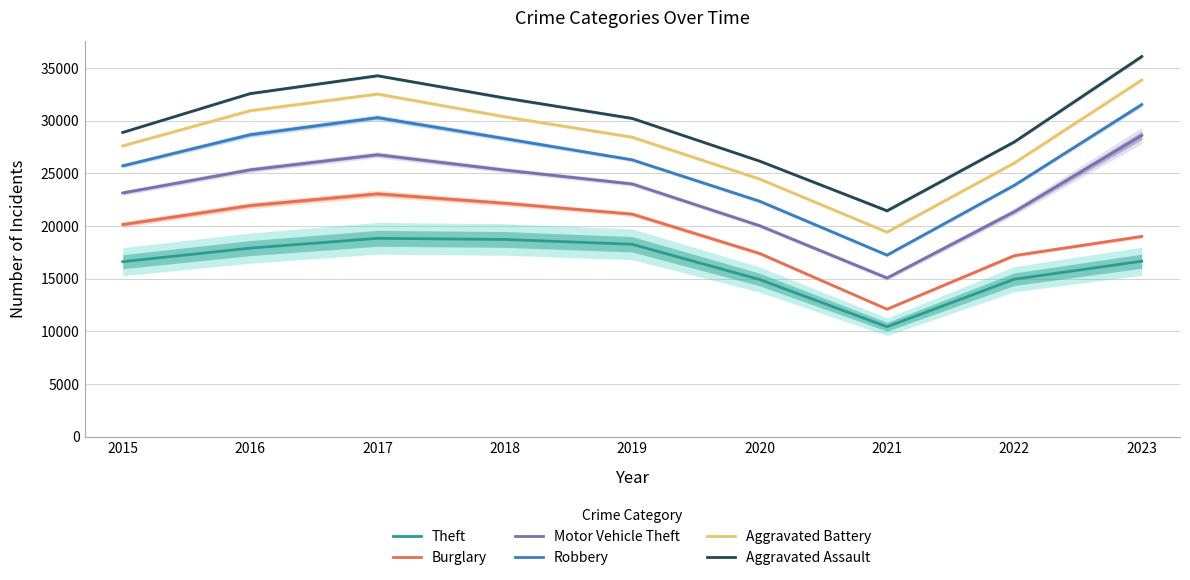

True or false: Aggravated Assault has a value of 12713 at 2015.

False